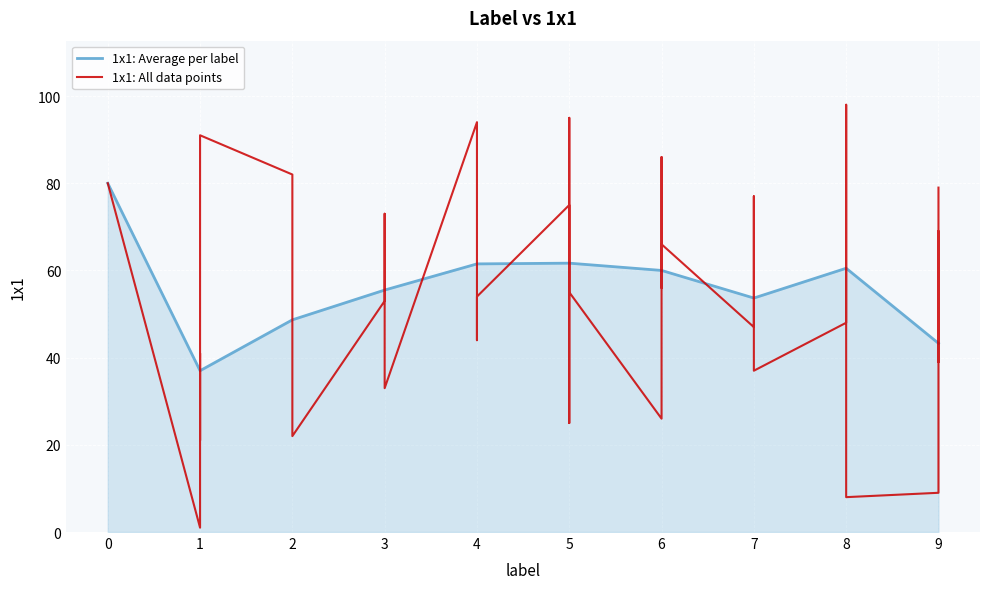

The 1x1: Average per label series shows 22.6 at 8. True or false?

False